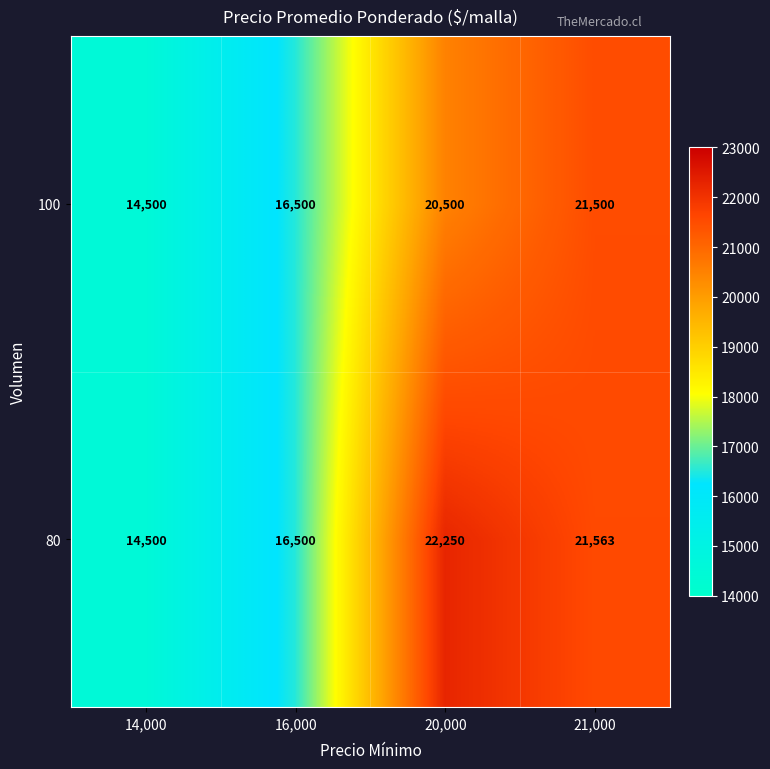

What value does the 80 series have at 20,000?

22250